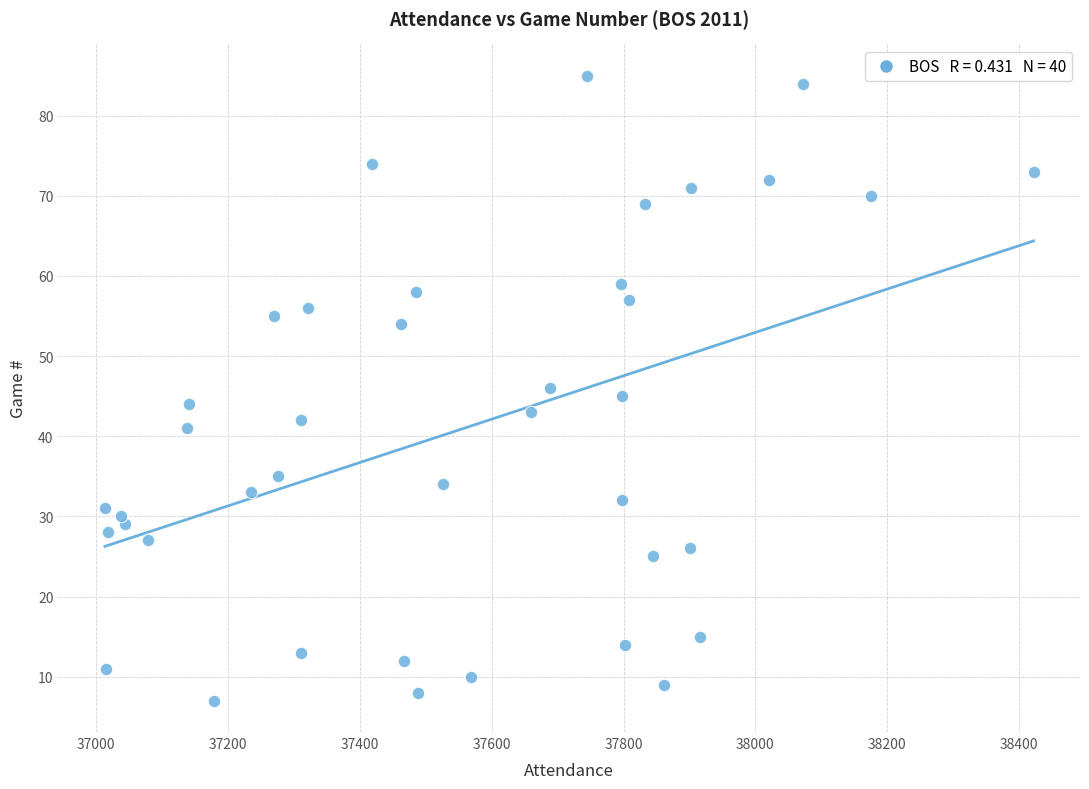

What is the range of Y values (max minus min)?

78